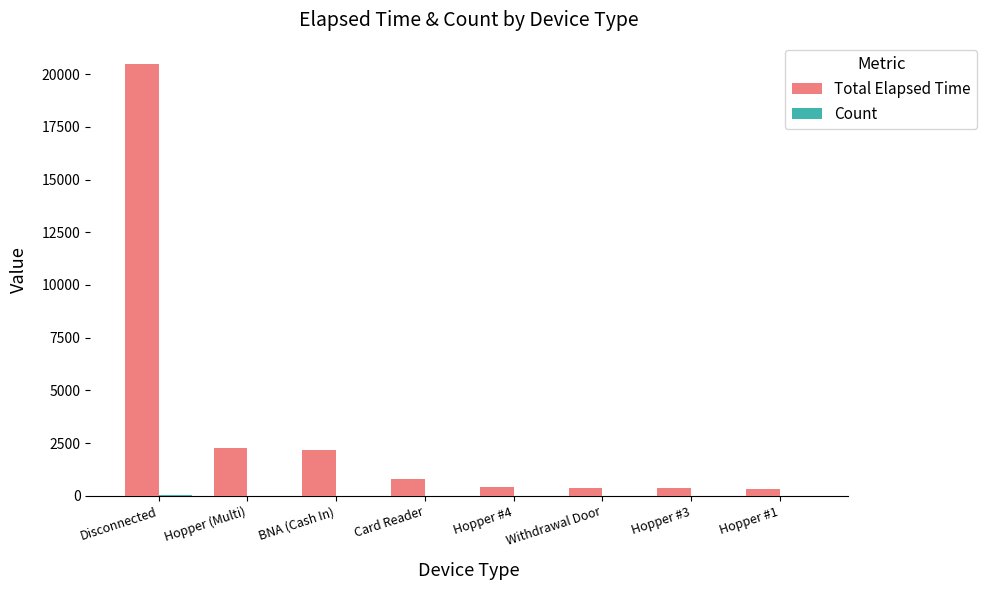

Between Disconnected and Card Reader, which series saw the biggest shift?

Total Elapsed Time